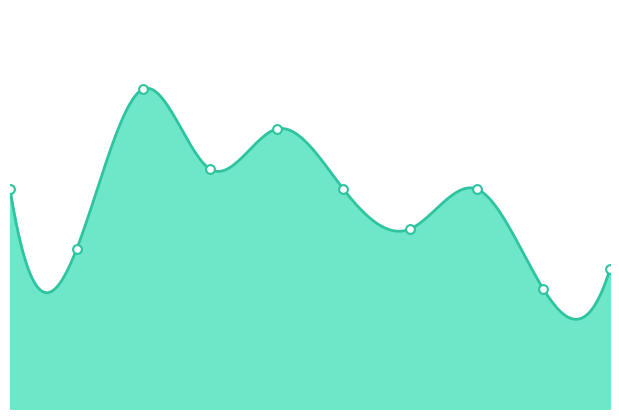

What is the ratio of the value at 9 to the value at 1?

0.9